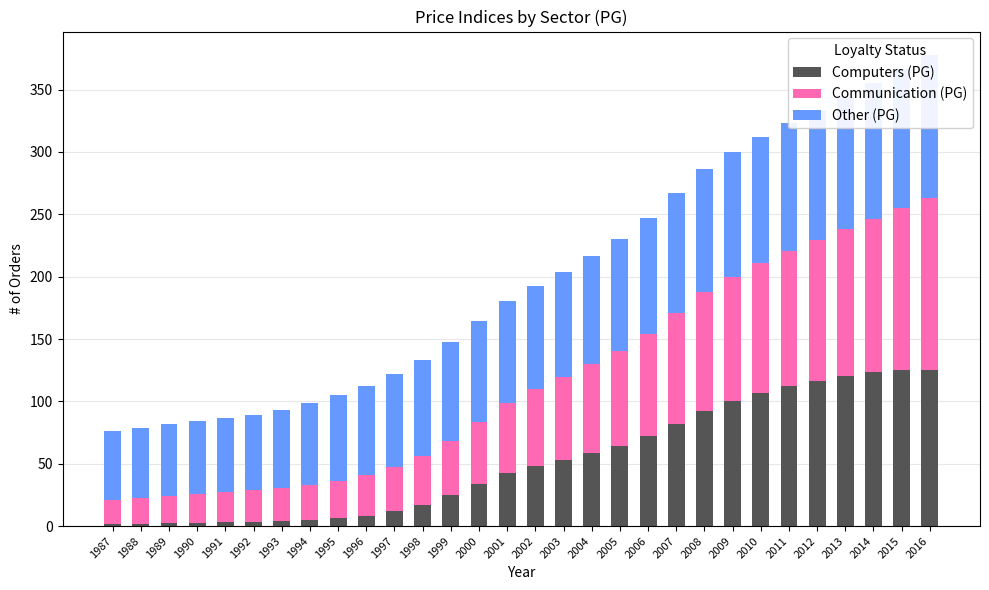

The value of Other (PG) at 2001 is 53.1. True or false?

False